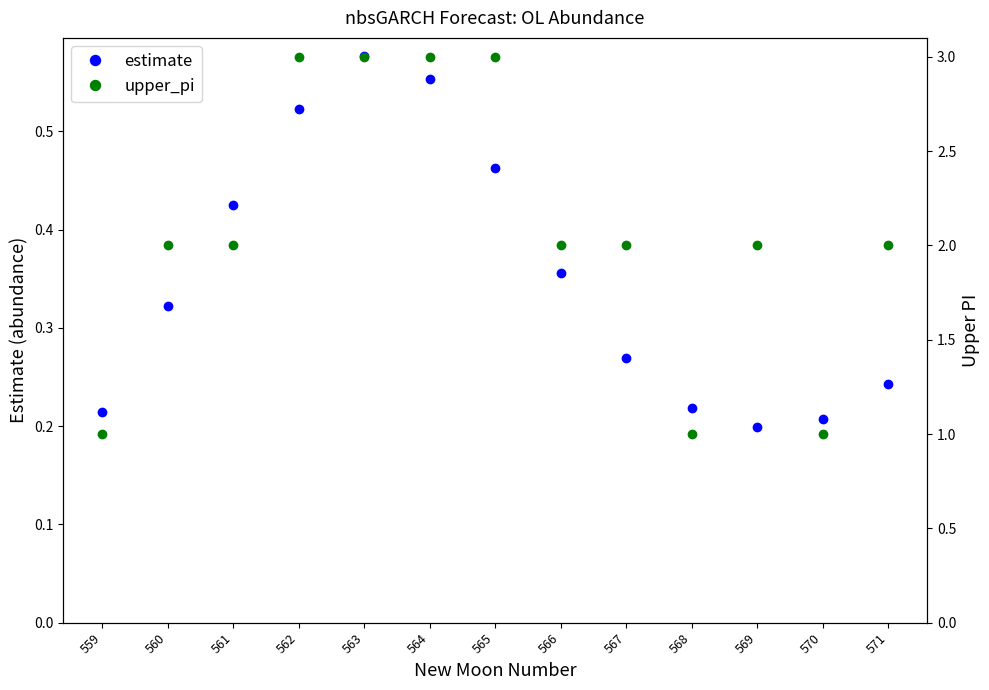

What is the value of the estimate point at the 12th from the left?

0.2